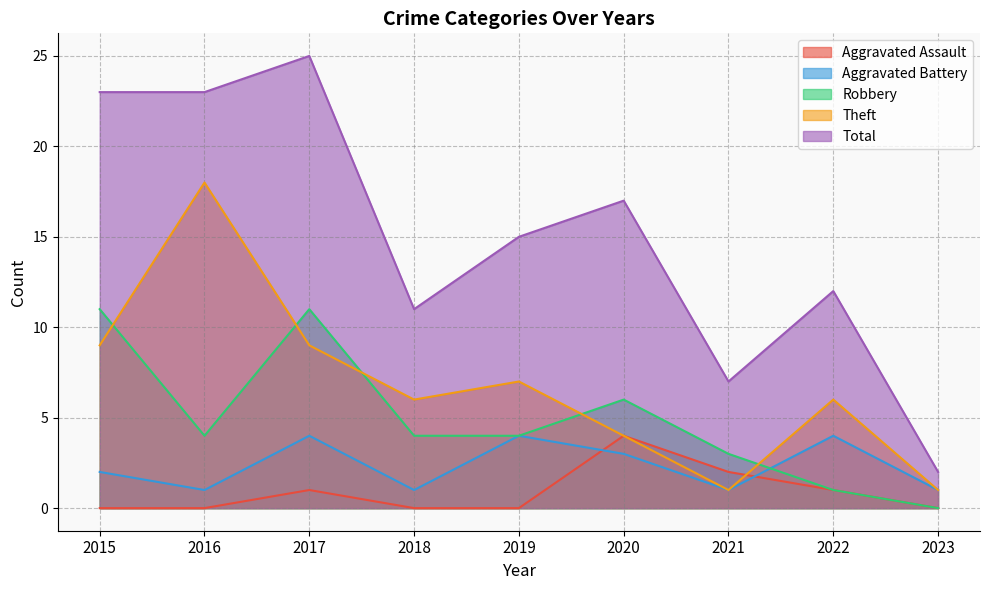

Rank the series at 2019 from highest to lowest value.

Total, Theft, Aggravated Battery, Robbery, Aggravated Assault